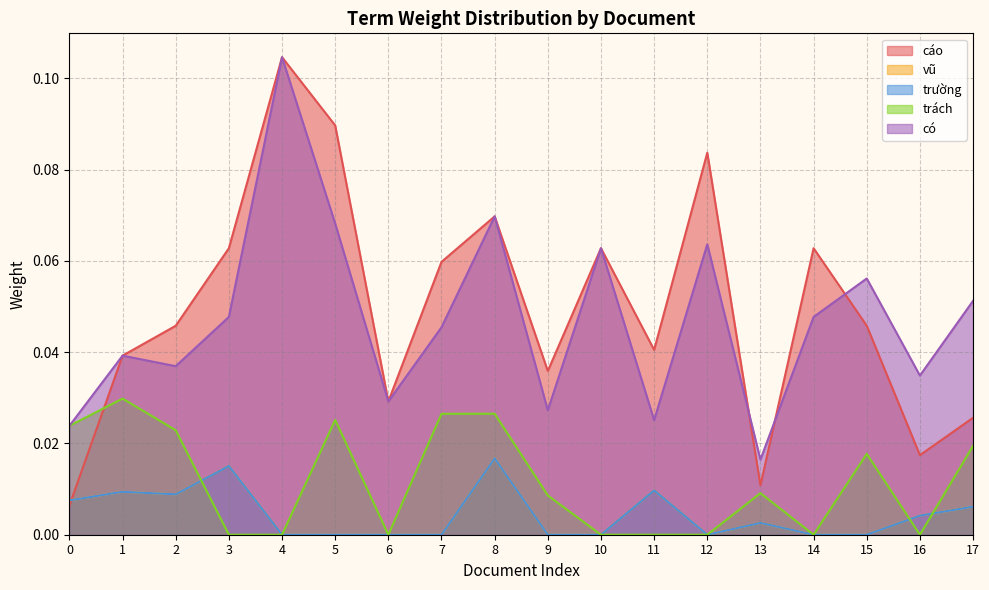

Where is the first local maximum for trách?

1